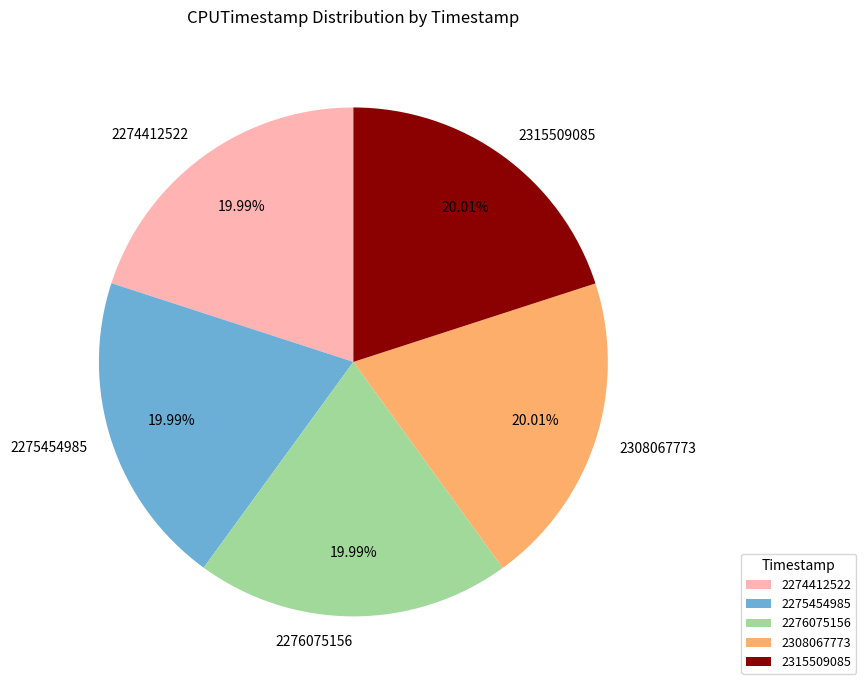

Does 2275454985 account for over 50% of the chart?

No